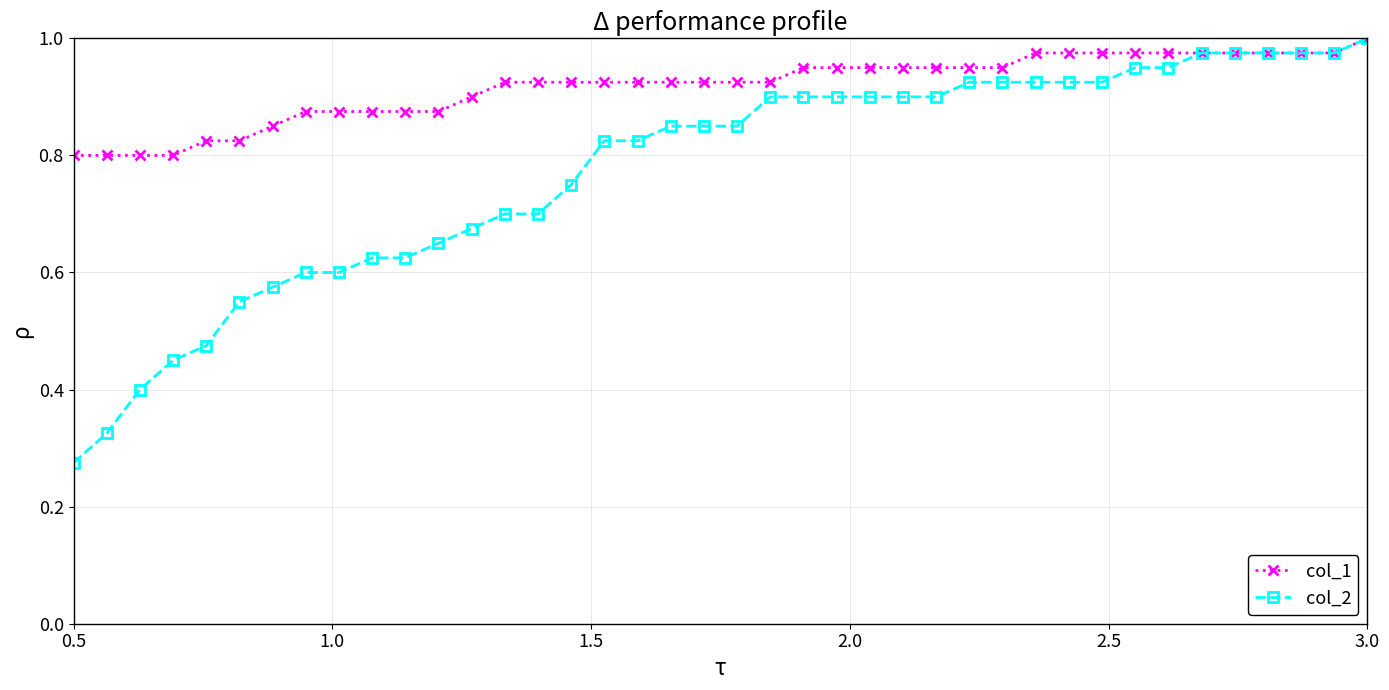

List the series in order of their overall mean, lowest first.

col_2, col_1